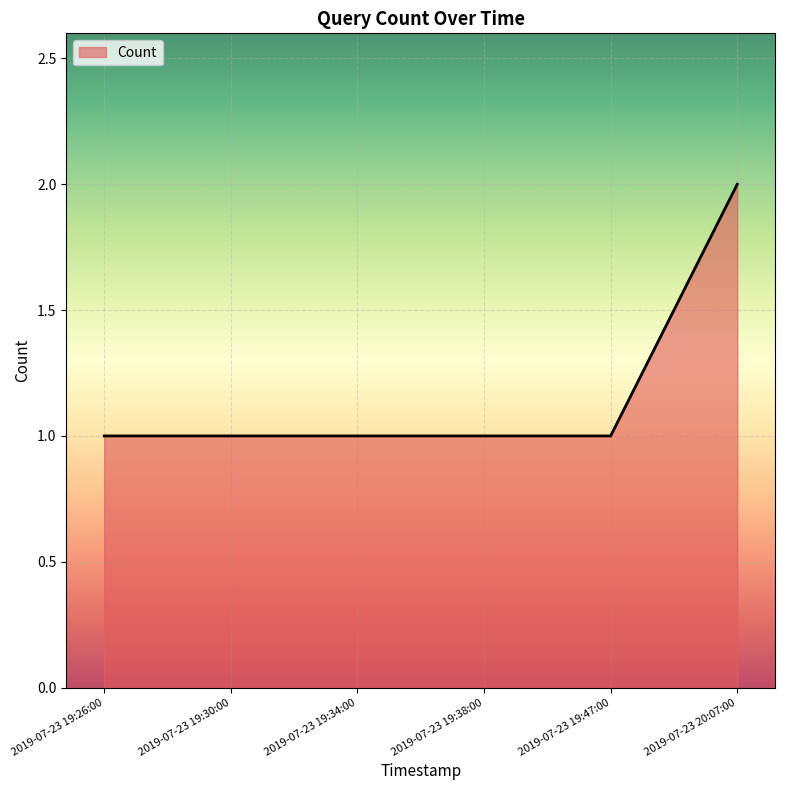

Is it true that the value at 2019-07-23 19:47:00 is 1?

True